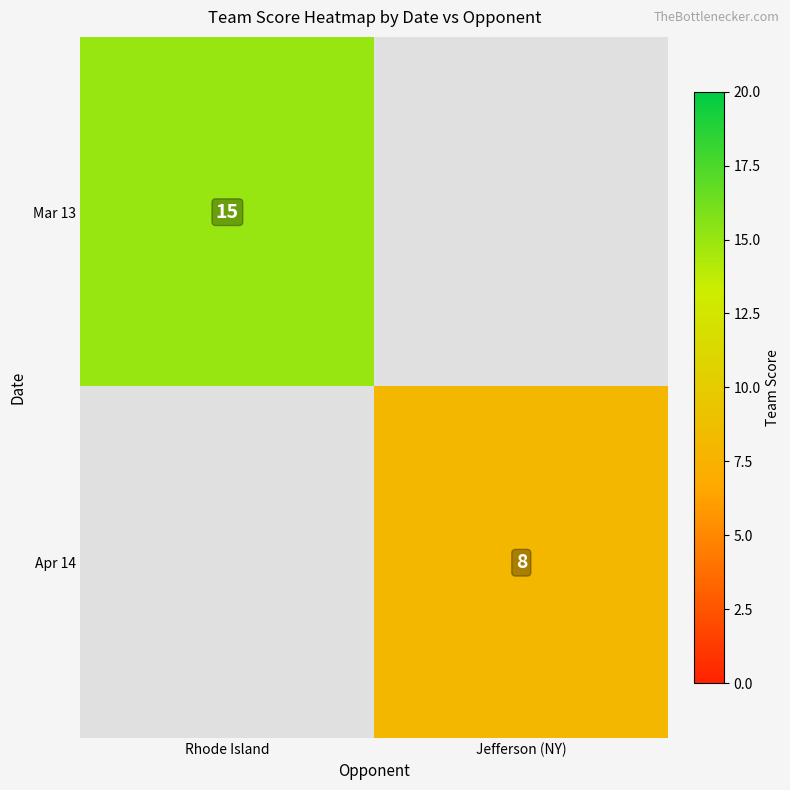

Which label corresponds to the largest value in the chart?

Rhode Island